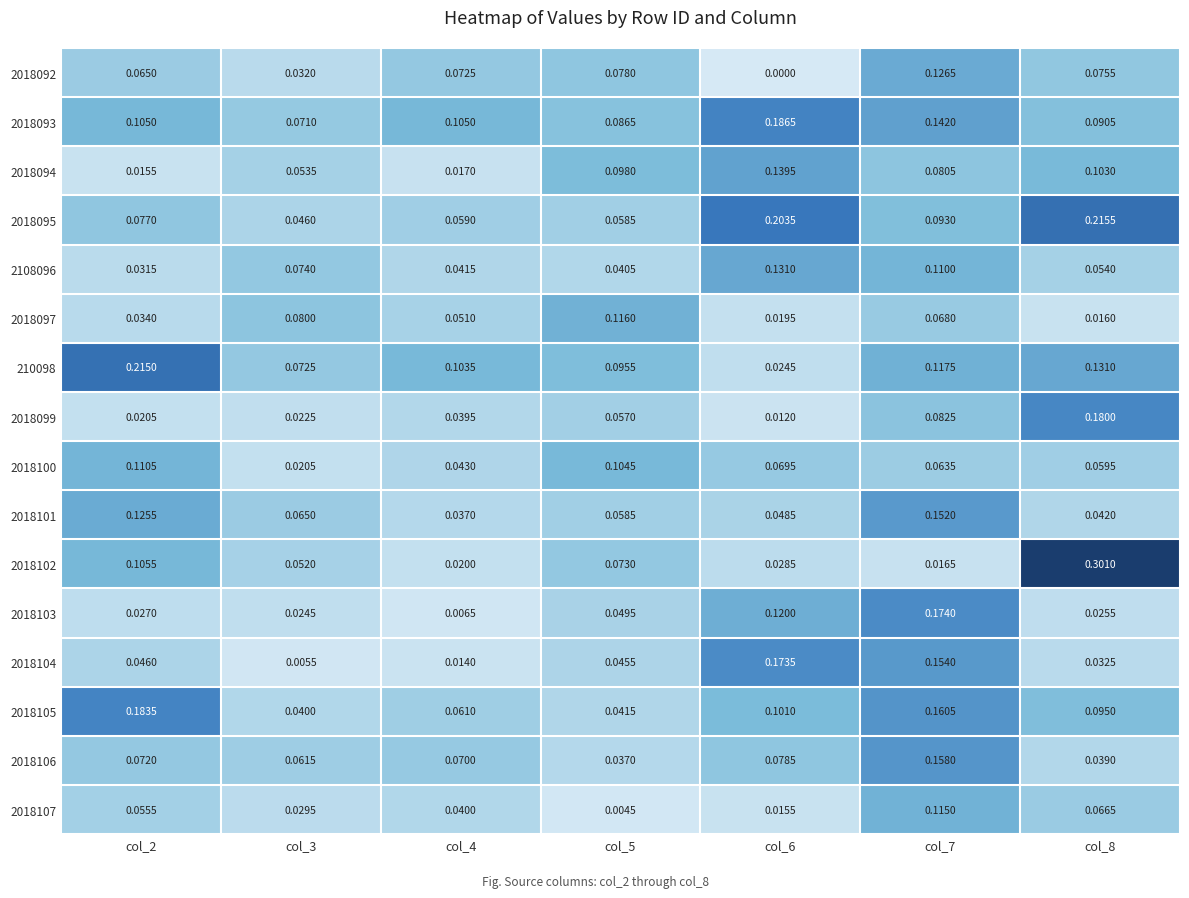

How many distinct data groups are displayed?

16